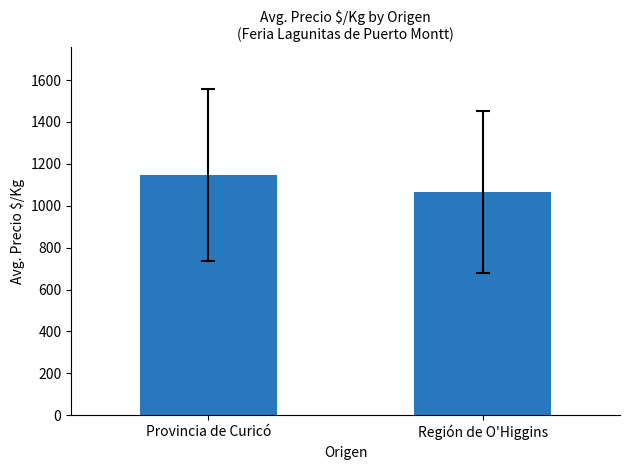

What is the label of the 2nd bar from the right?

Provincia de Curicó